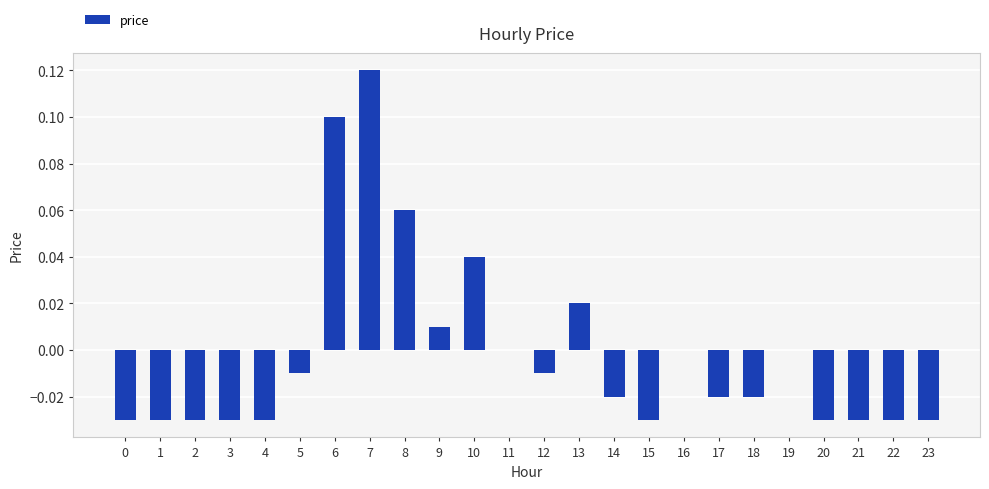

The chart shows a value of 0.0 at 10. True or false?

True